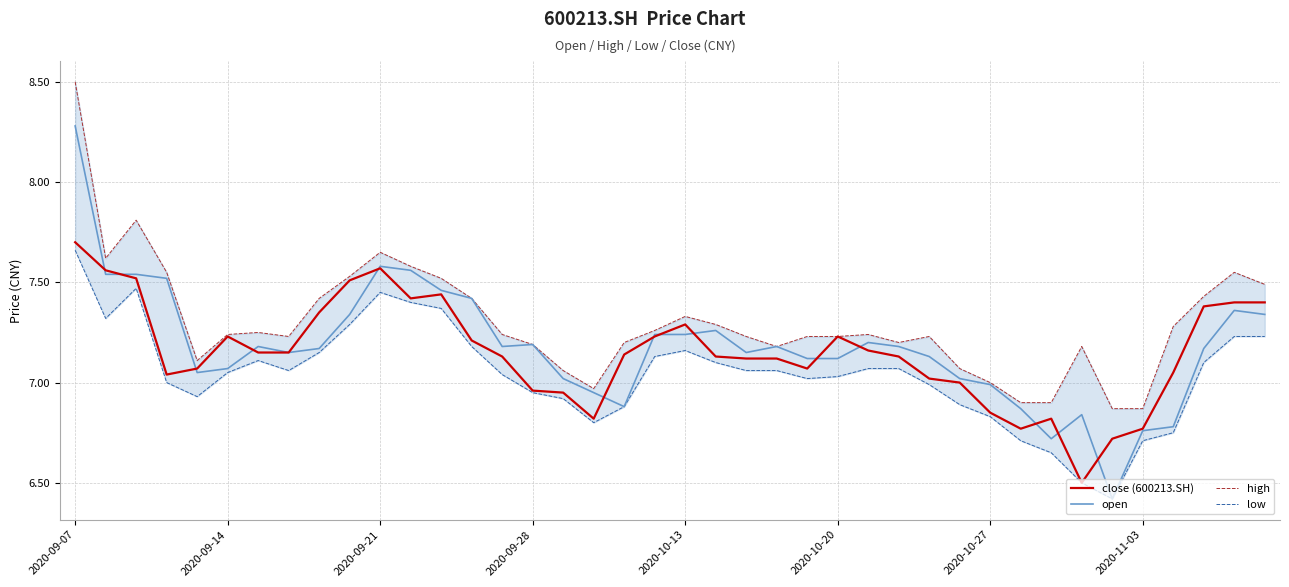

True or false: low has more than 0 points higher than both neighbors.

True